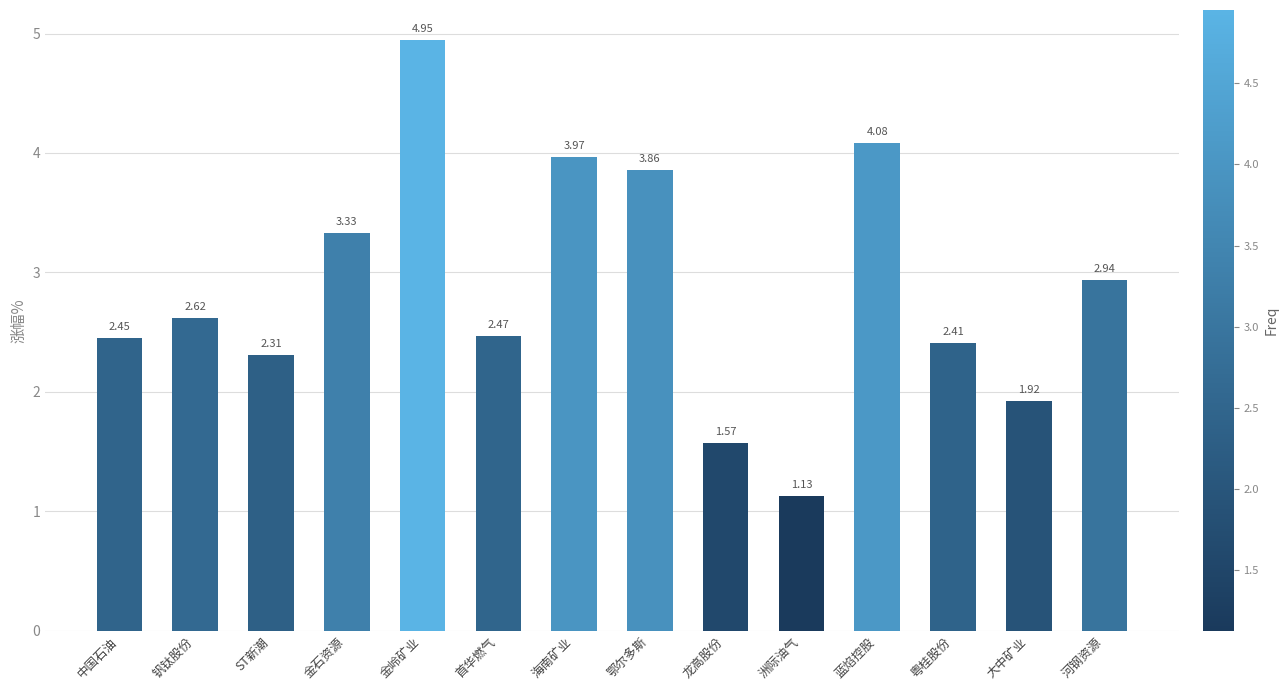

List the labels in order of value, largest first.

金岭矿业, 蓝焰控股, 海南矿业, 鄂尔多斯, 金石资源, 河钢资源, 钒钛股份, 首华燃气, 中国石油, 粤桂股份, ST新潮, 大中矿业, 龙高股份, 洲际油气